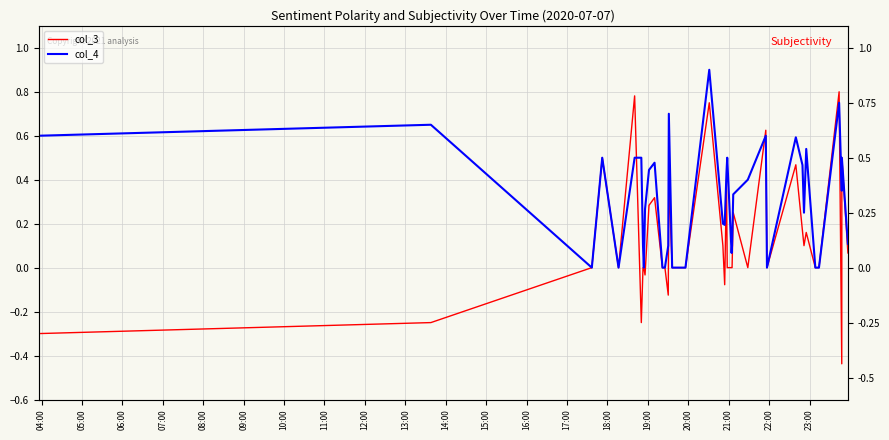

At how many categories does at least one series exceed 0?

29